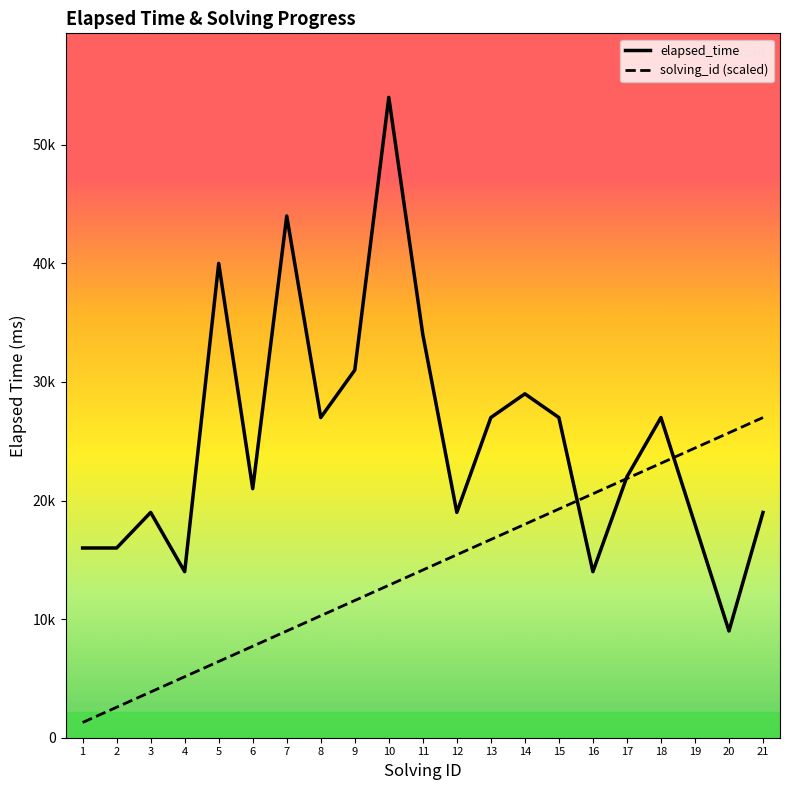

How many lines are shown in the chart?

2